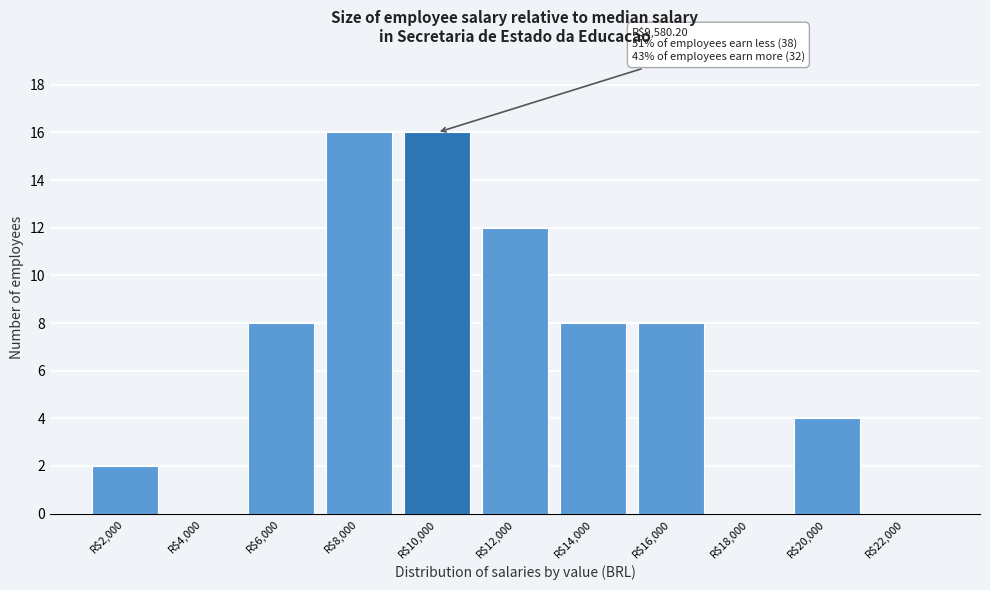

What is the greatest value displayed?

16